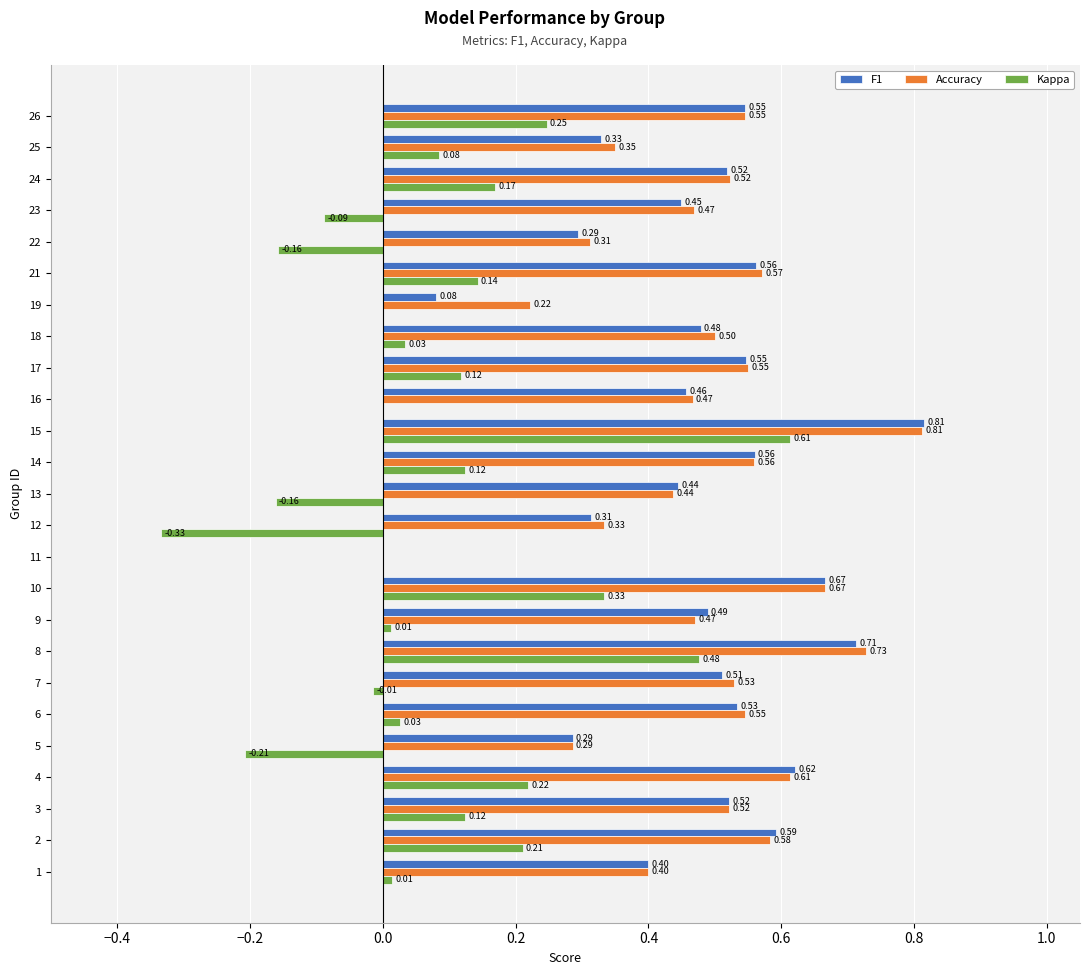

What is the sum of all F1 values?

11.7